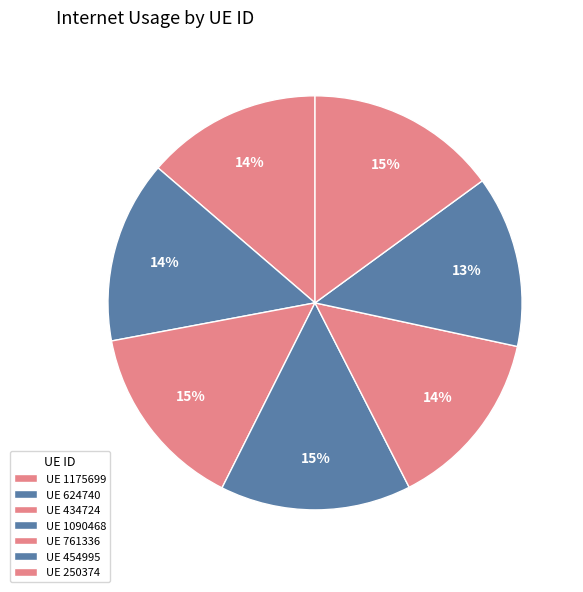

How many slices are in this pie chart?

7